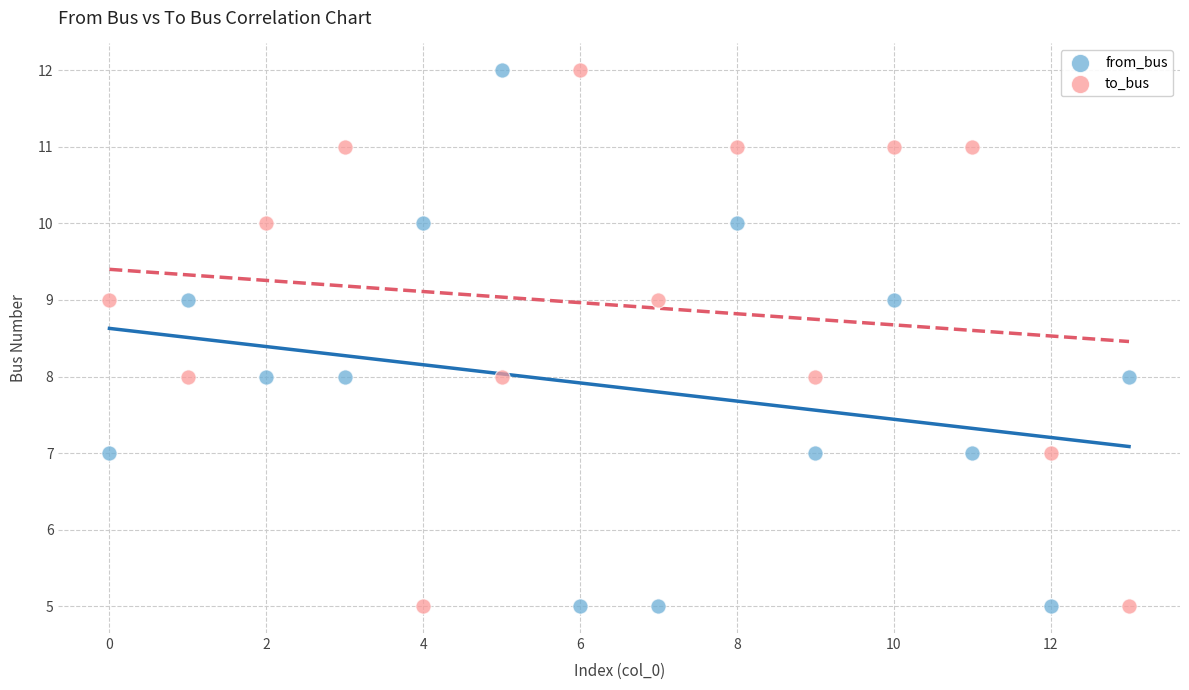

Count the number of points in this scatter plot.

28